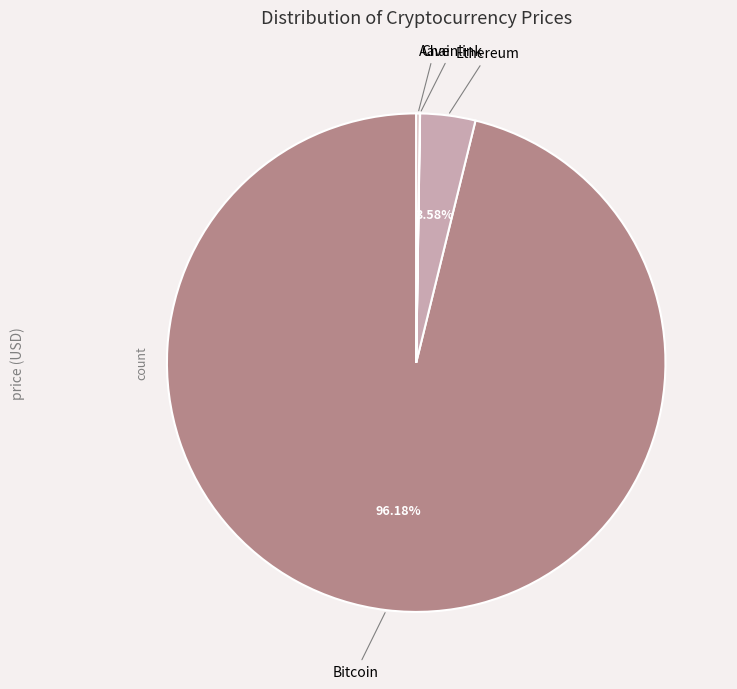

Which slice is the largest?

Bitcoin